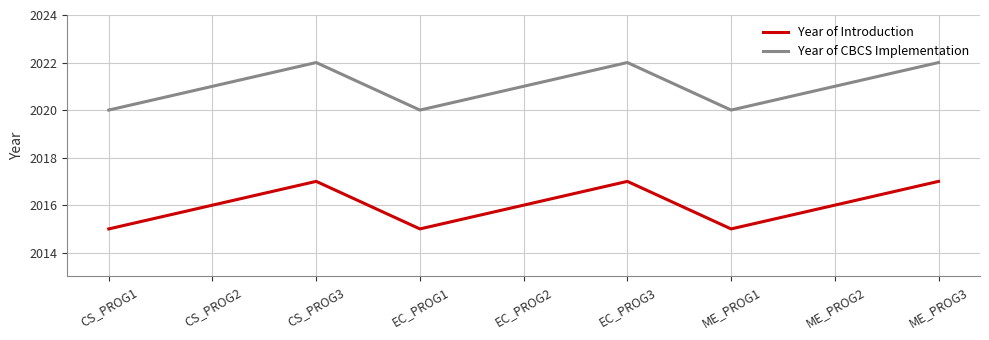

True or false: Year of CBCS Implementation has a value of 3161 at ME_PROG2.

False